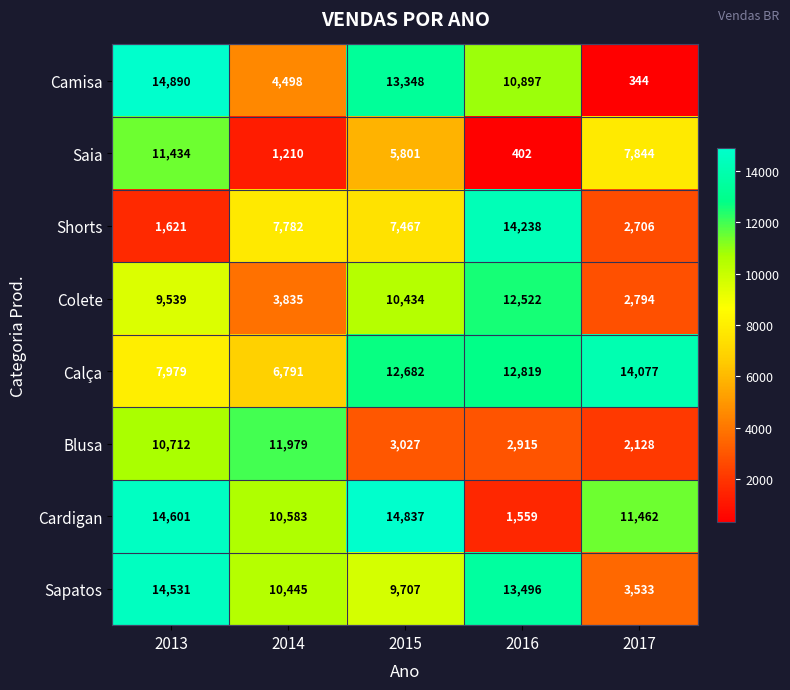

What is the sum of the Camisa values at 2017 and 2016?

11241